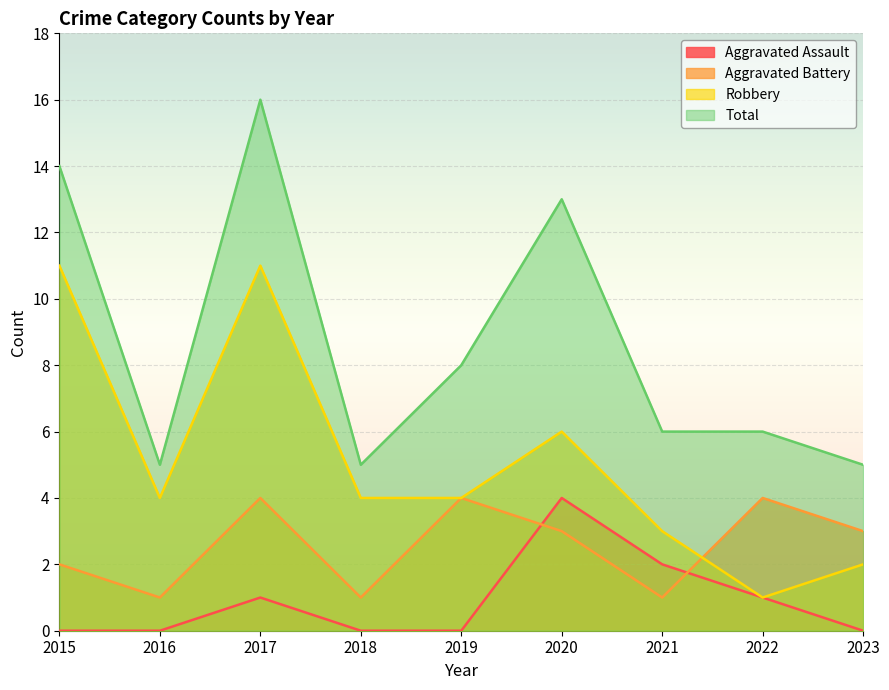

What is the sum of all Aggravated Assault values?

8